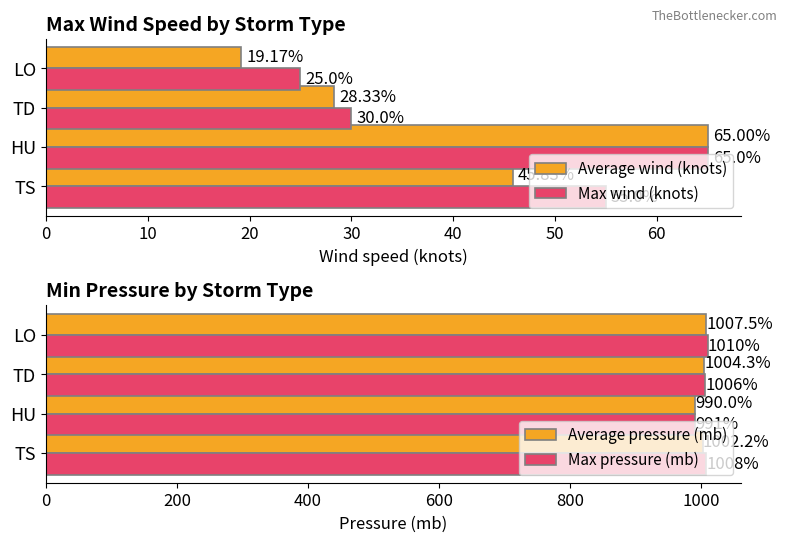

What is the difference between the maximum and minimum values in the Max wind (knots) series?

40.0